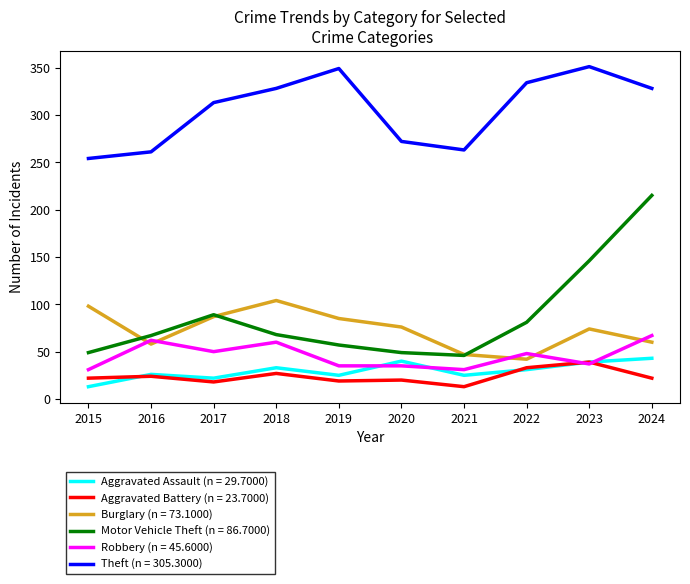

At which category is the sum across all series the highest?

2024